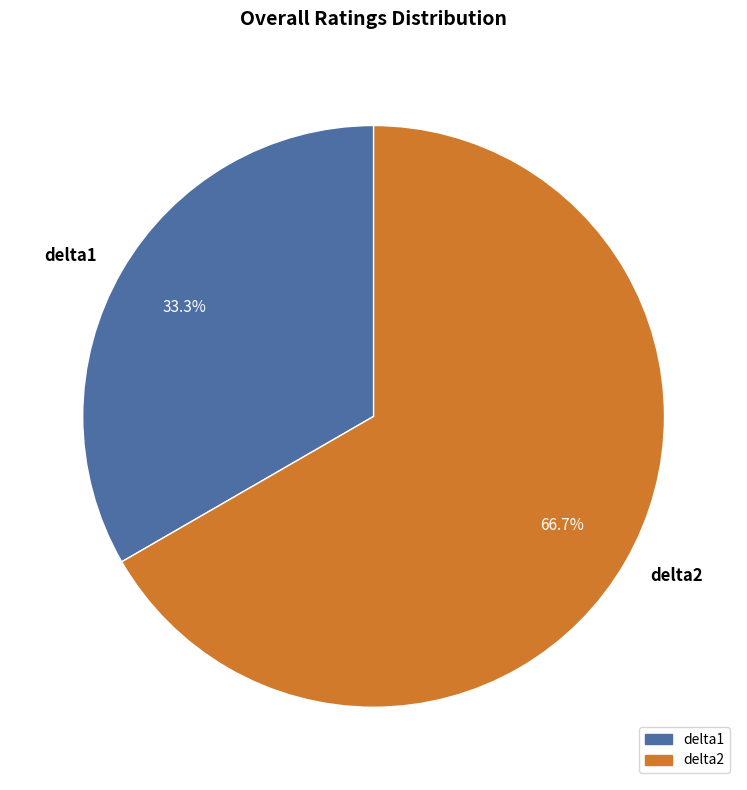

To the nearest percent, what is the combined percentage of delta1 and delta2?

100%